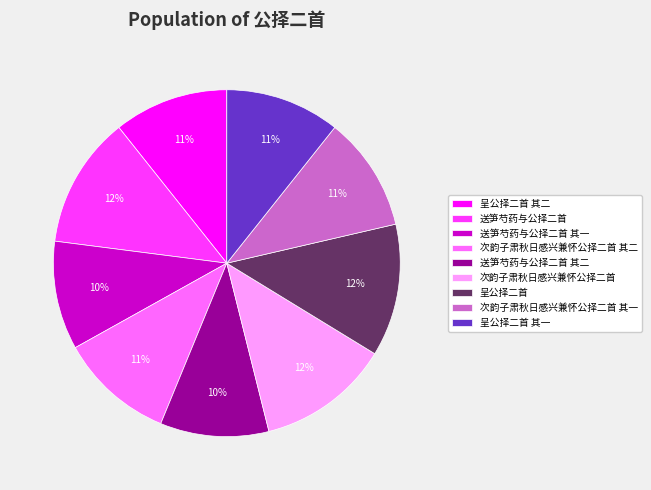

Count the number of slices in the pie.

9